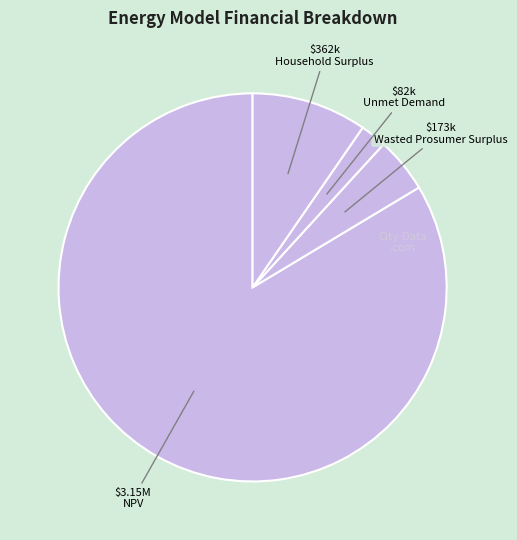

How many segments does this pie chart have?

4